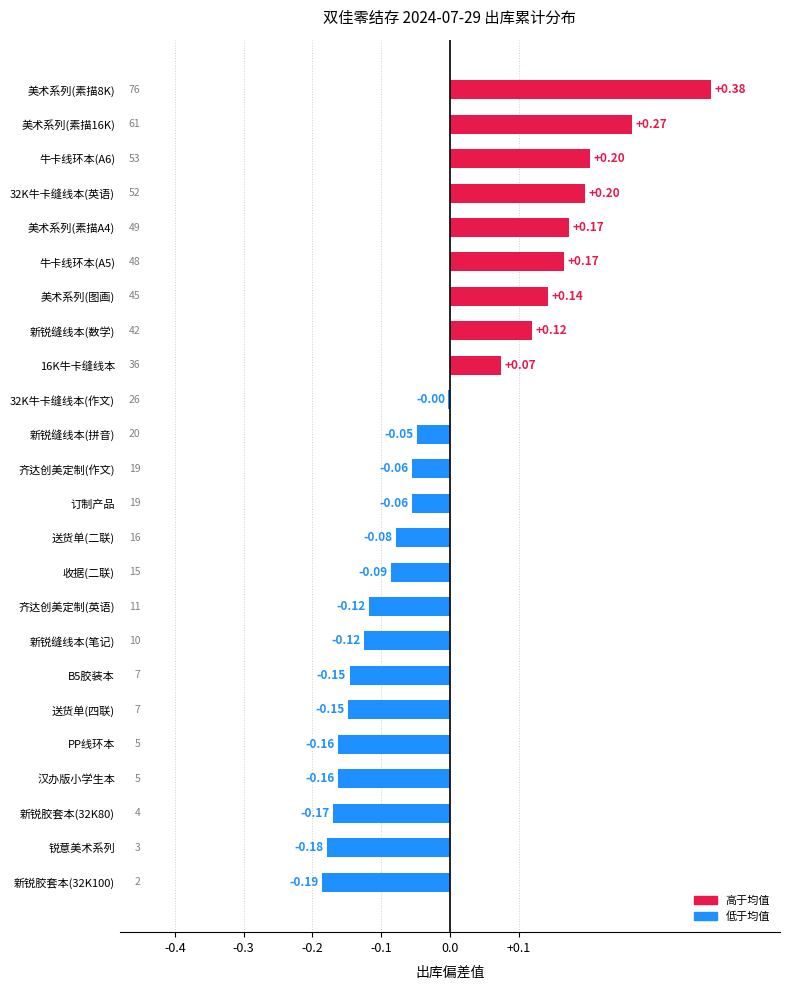

Are the bars horizontal?

Yes